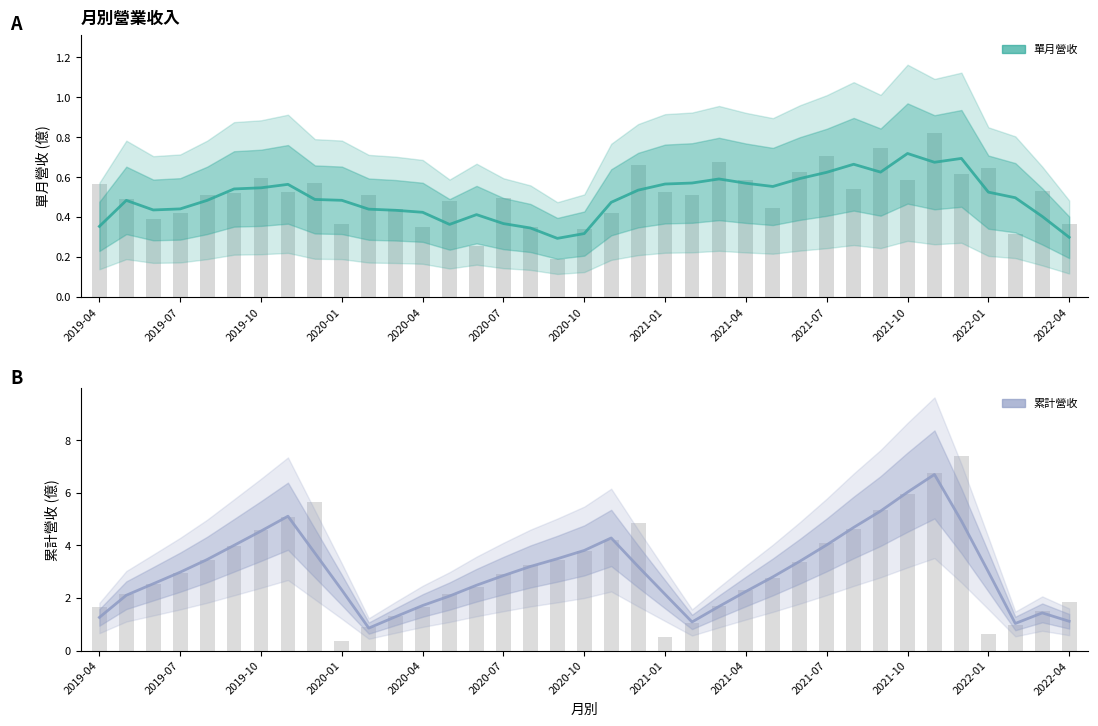

Which series has the widest spread of values?

累計營收(億)